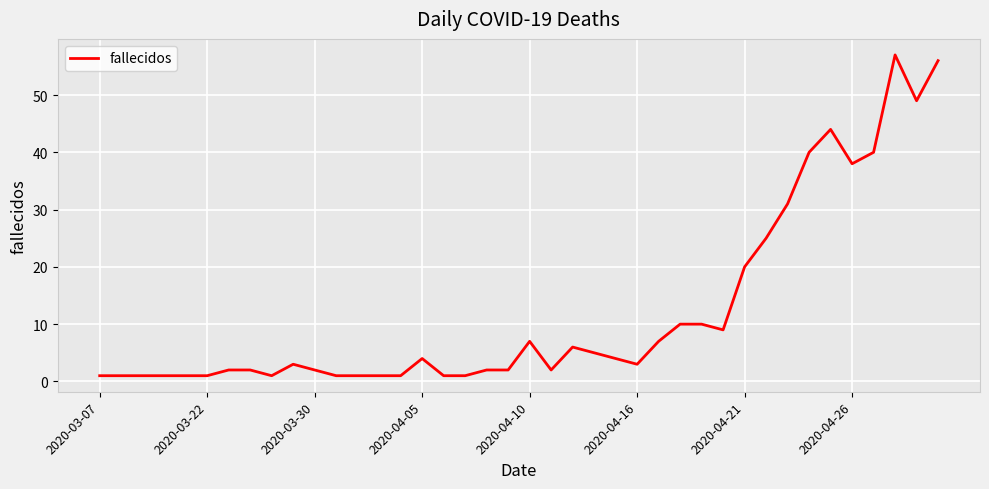

What is the average value?

12